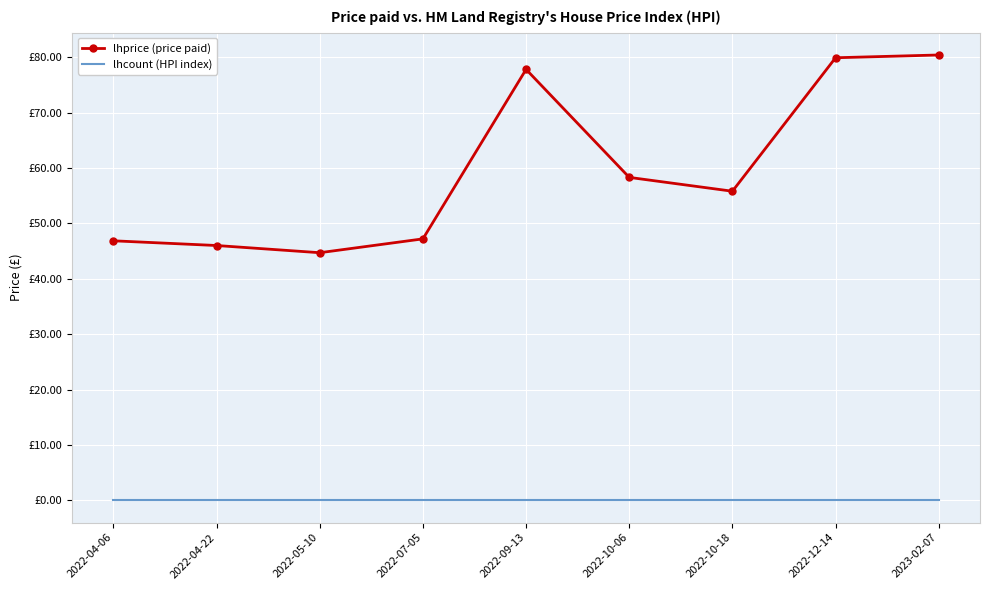

What are all the series names shown in the legend?

lhprice (price paid), lhcount (HPI index)